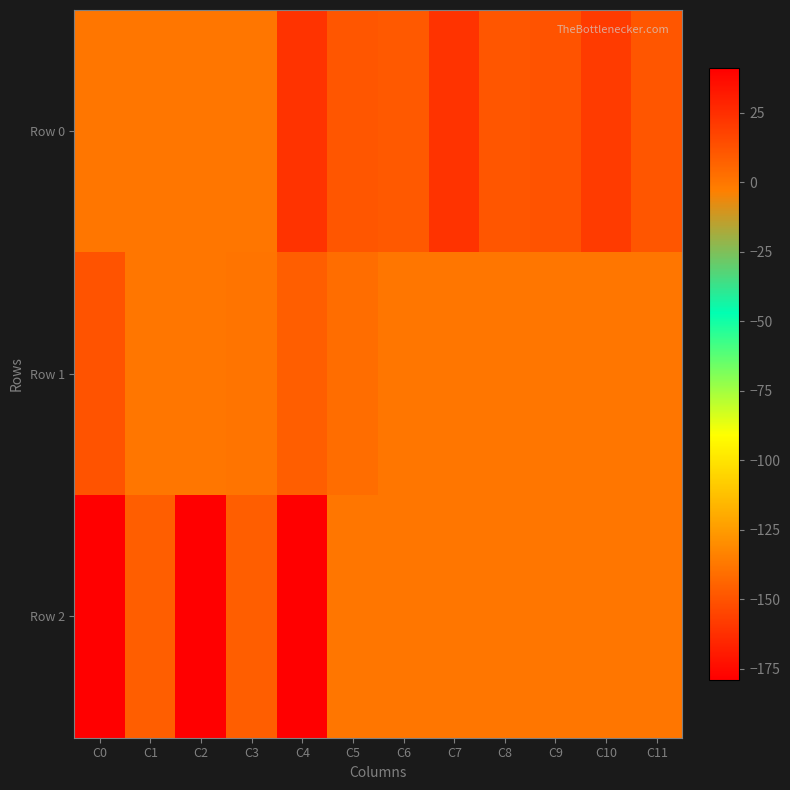

Which has a higher value, C1 or C6?

C6